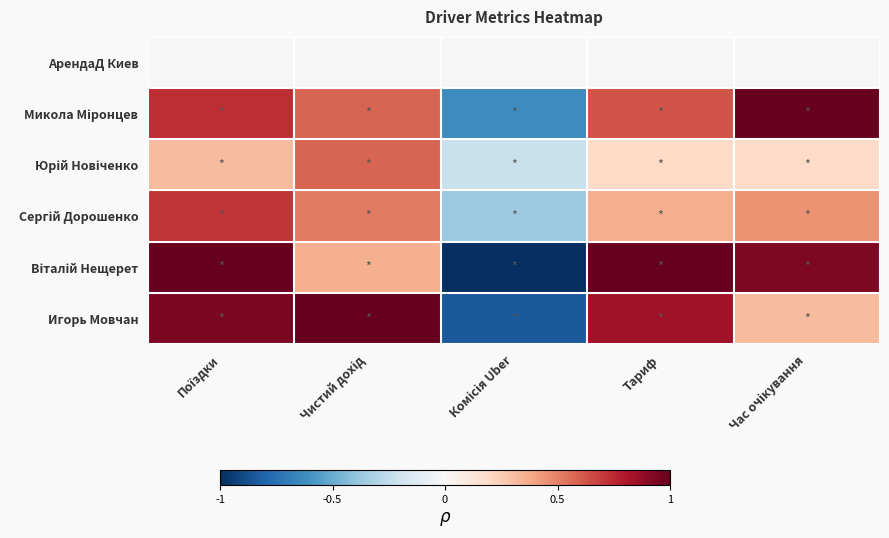

How many categories are shown in the chart?

5